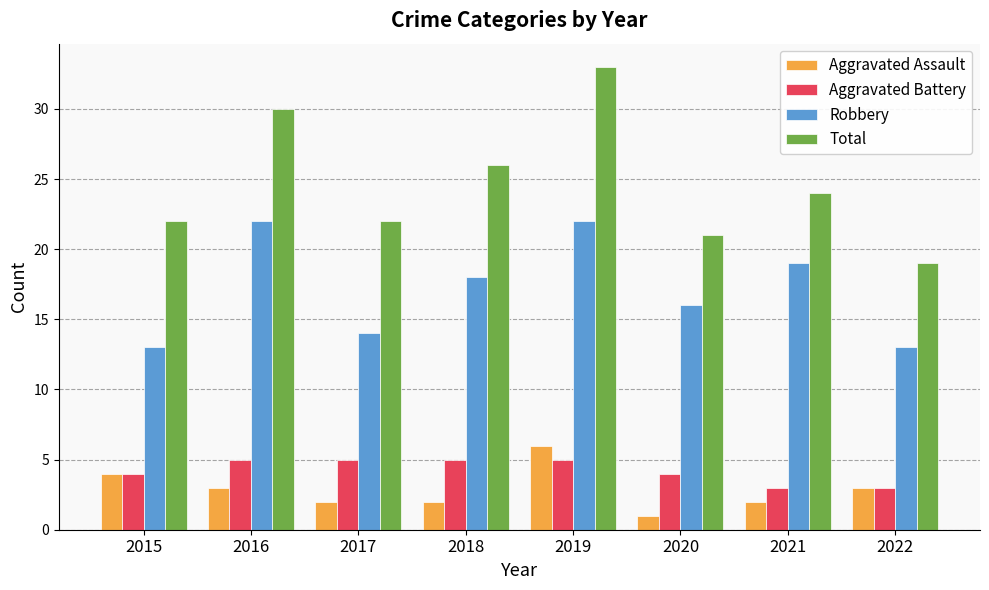

Are the bars horizontal?

No